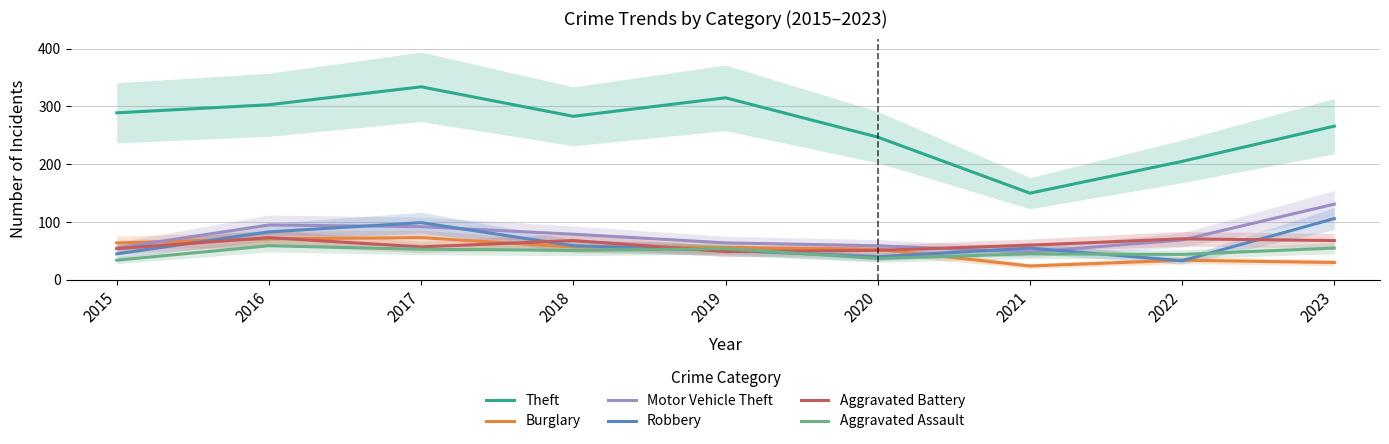

True or false: Motor Vehicle Theft has a value of 59 at 2023.

False